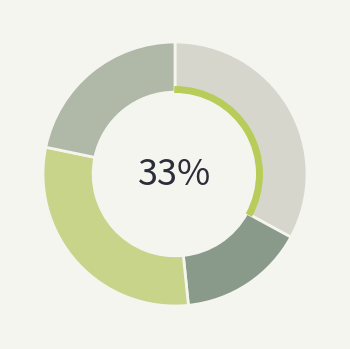

Does any single category account for the majority?

No